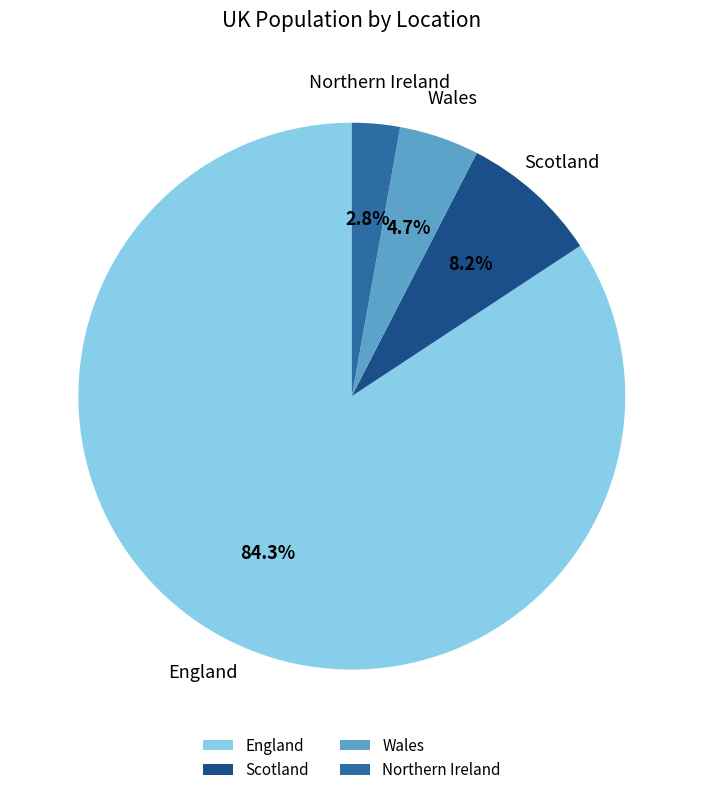

To the nearest percent, what portion does England represent?

84%